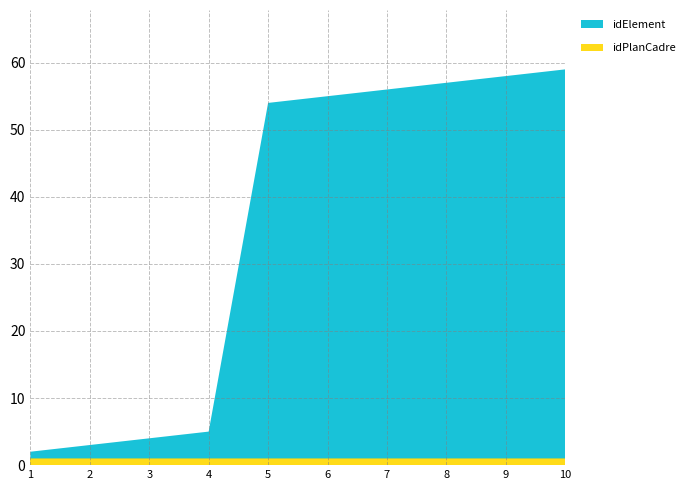

Reading left to right, list all the values displayed in this chart.

idPlanCadre: 1	1	1	1	1	1	1	1	1	1
idElement: 1	2	3	4	53	54	55	56	57	58